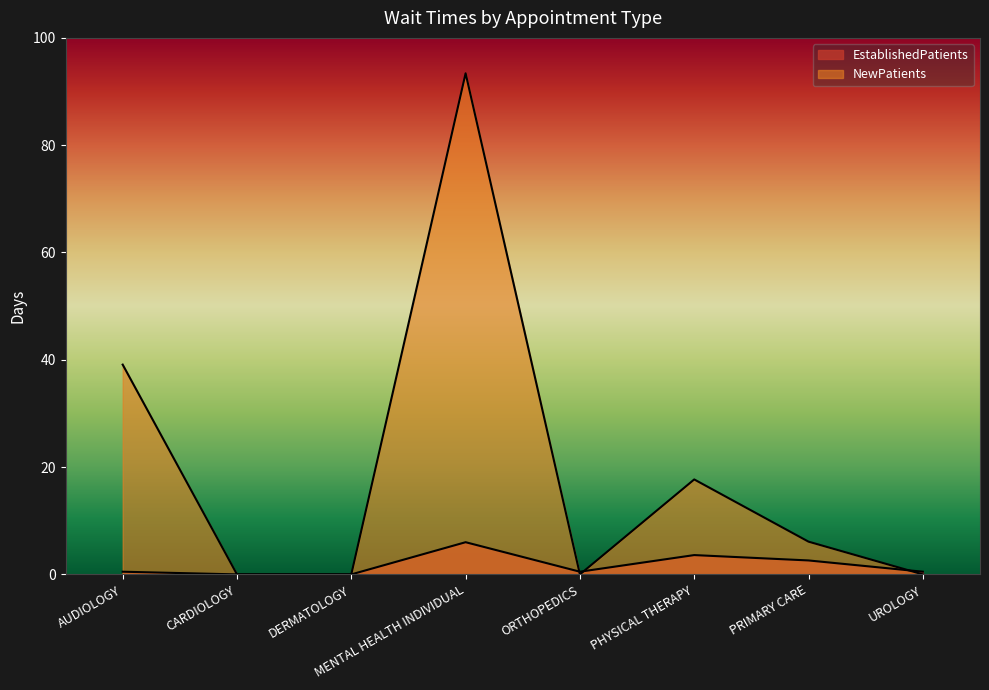

What is the difference between the maximum and minimum values in the NewPatients series?

93.4